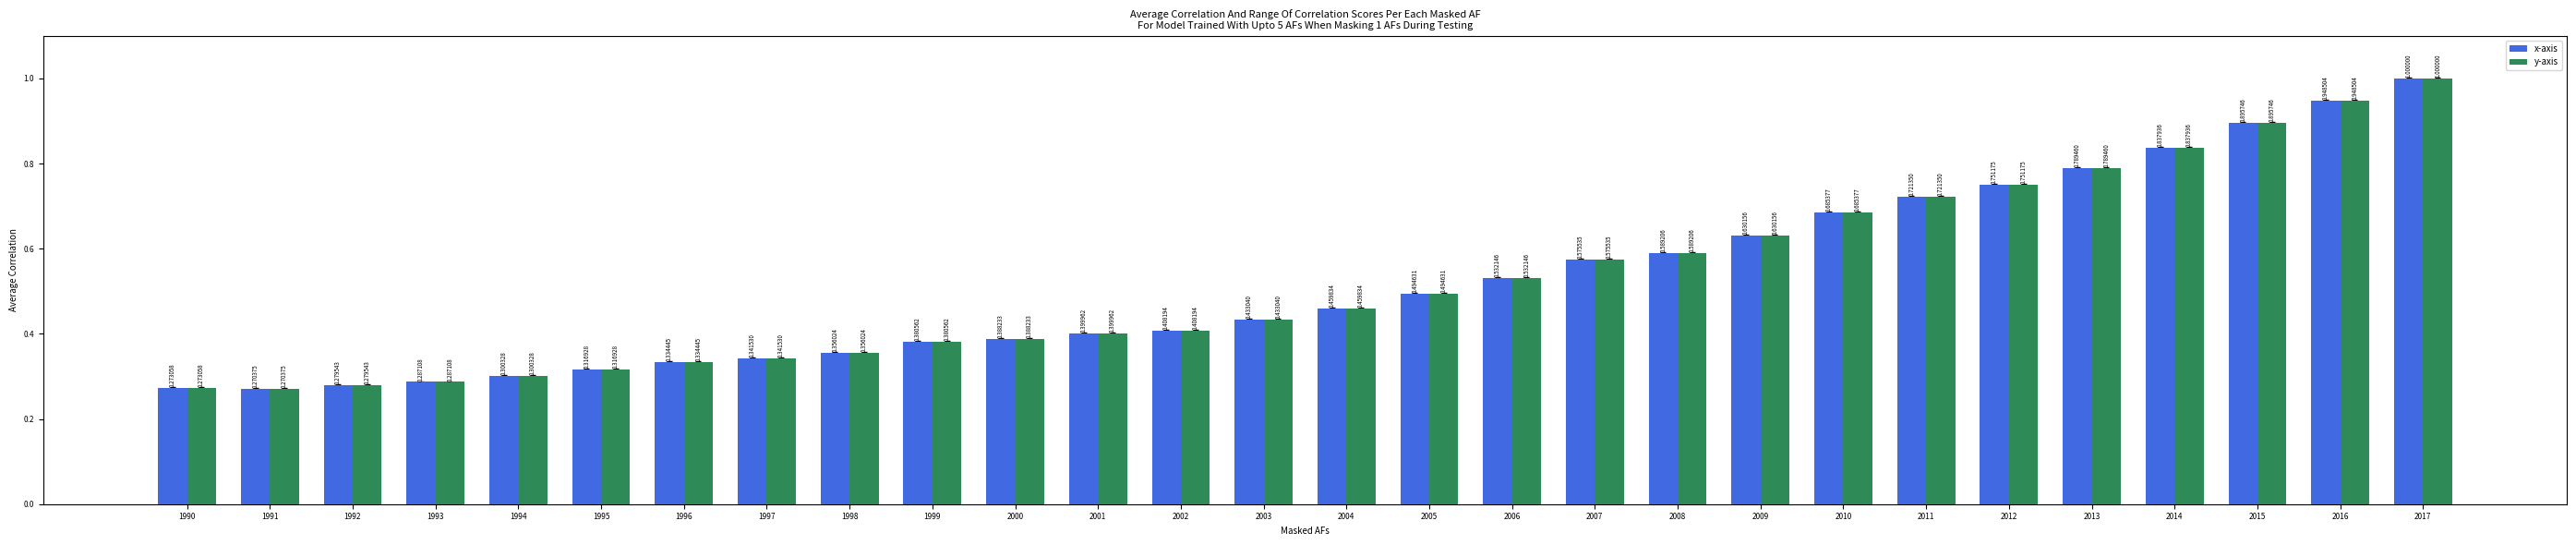

How many categories are shown in the chart?

28